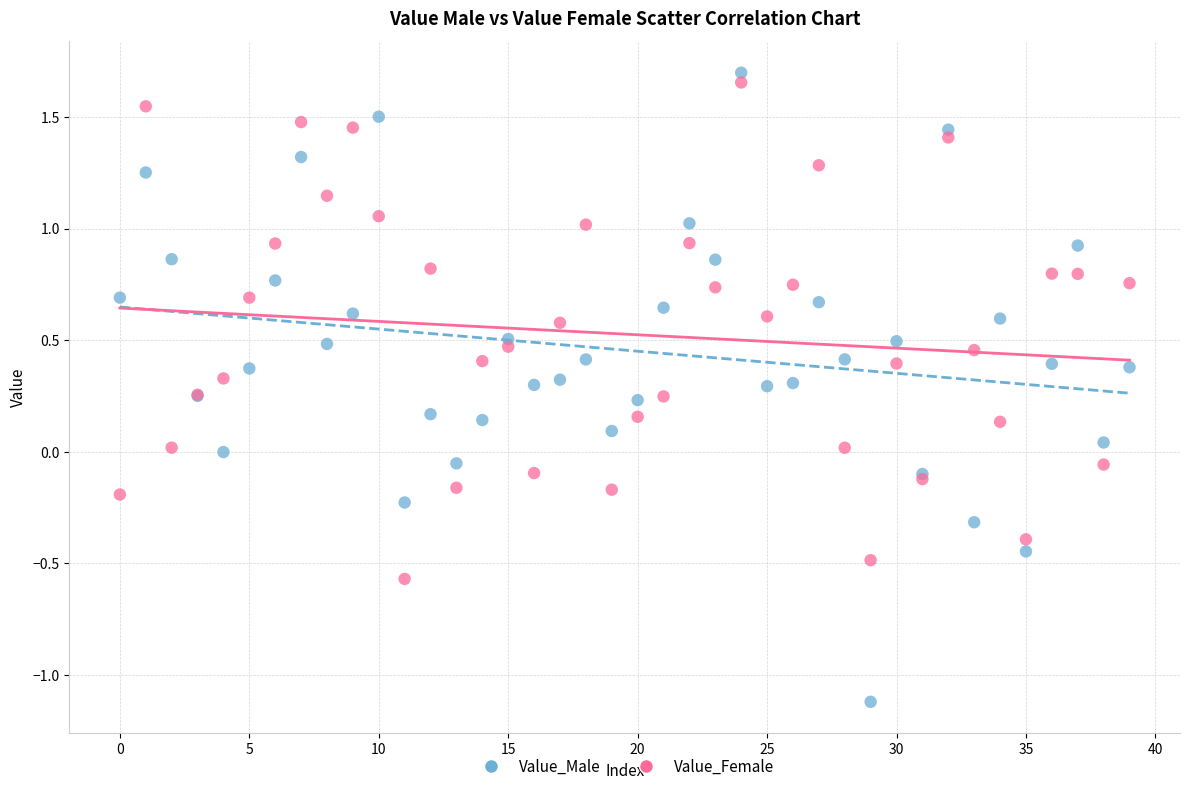

Which series reaches the minimum Y coordinate?

Value_Male